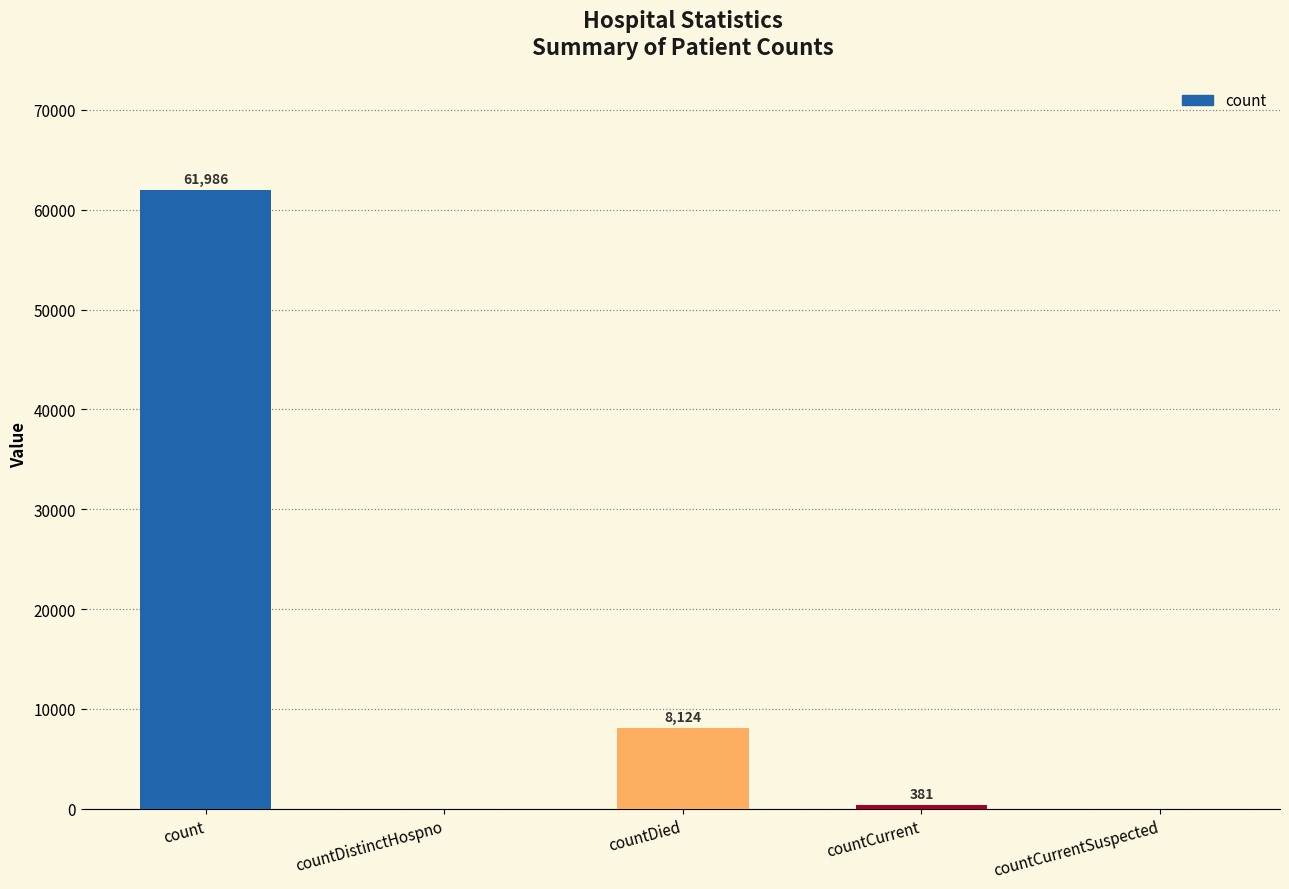

What is the difference between the values at countDied and countCurrent?

7743